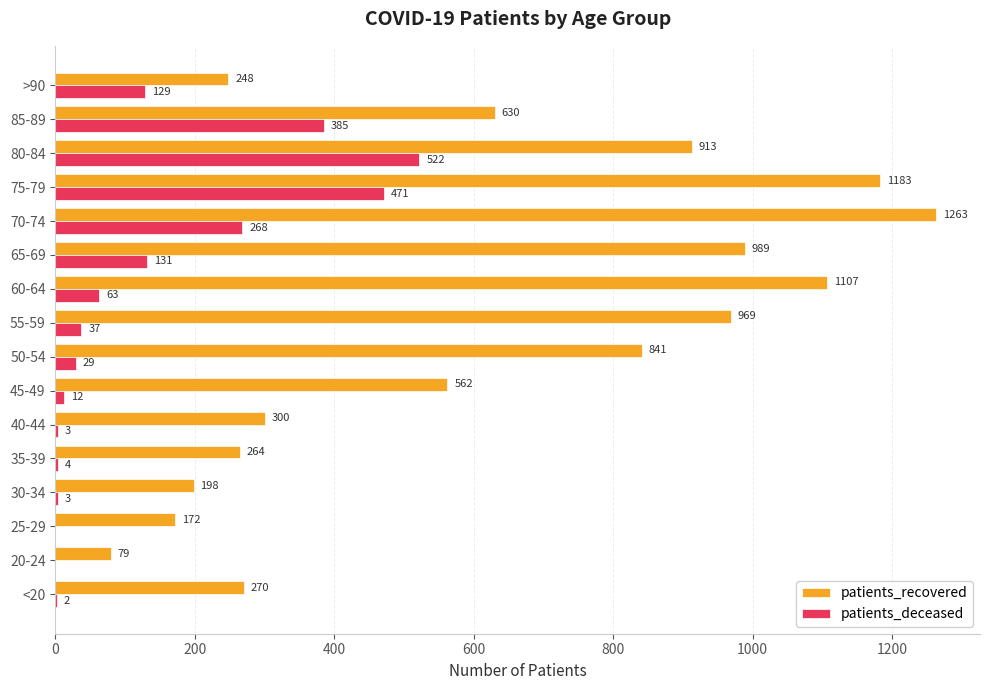

How many distinct data groups are displayed?

2